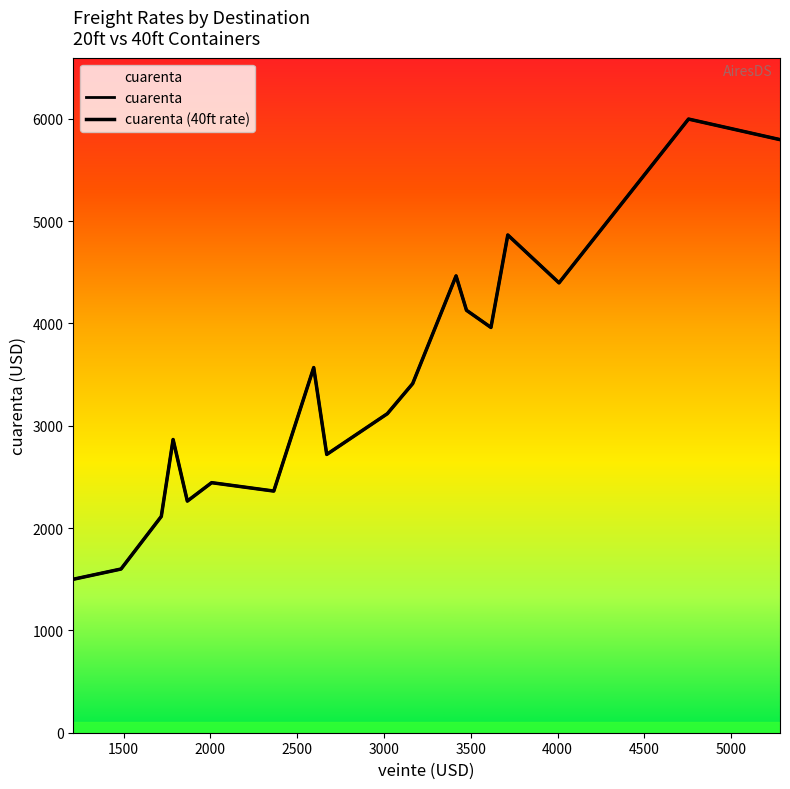

The cuarenta series shows 1318 at 2500. True or false?

False